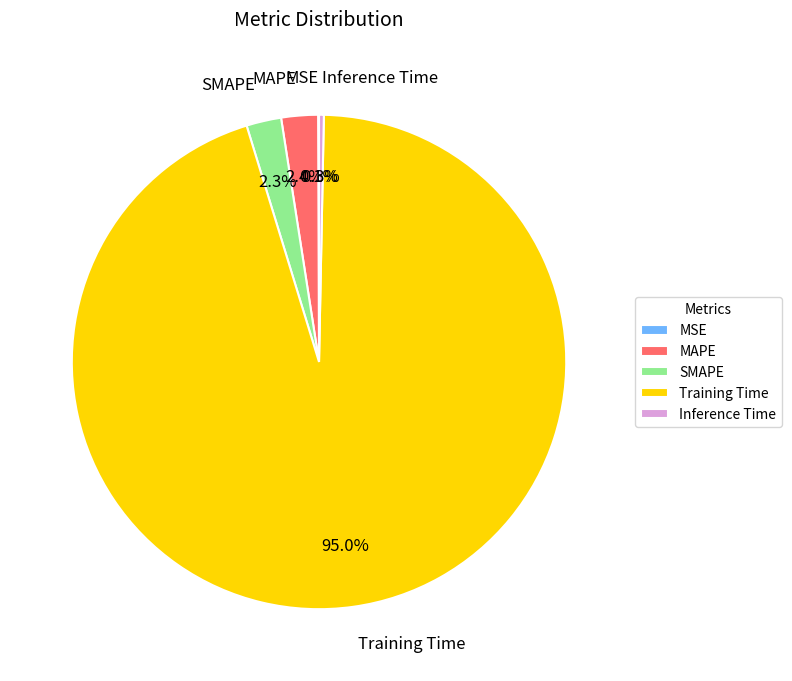

To the nearest percent, what percentage of the pie is Training Time?

95%